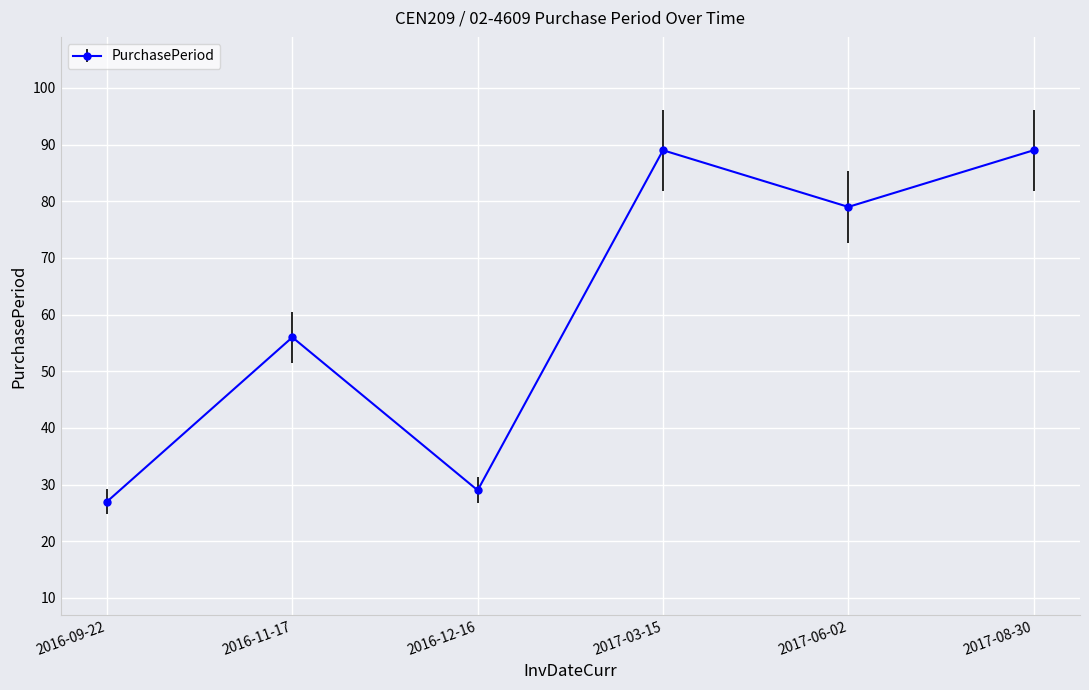

Which category has the lowest value across all series?

2016-09-22